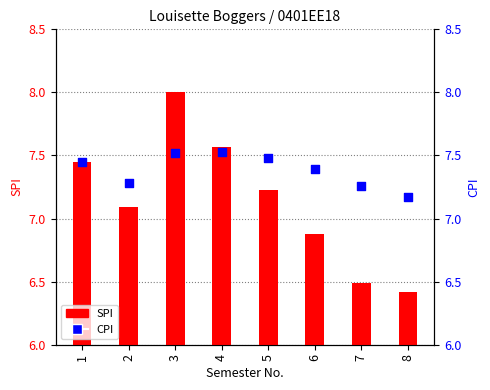

Is the value of SPI at 8 greater than the value of CPI at 7?

No